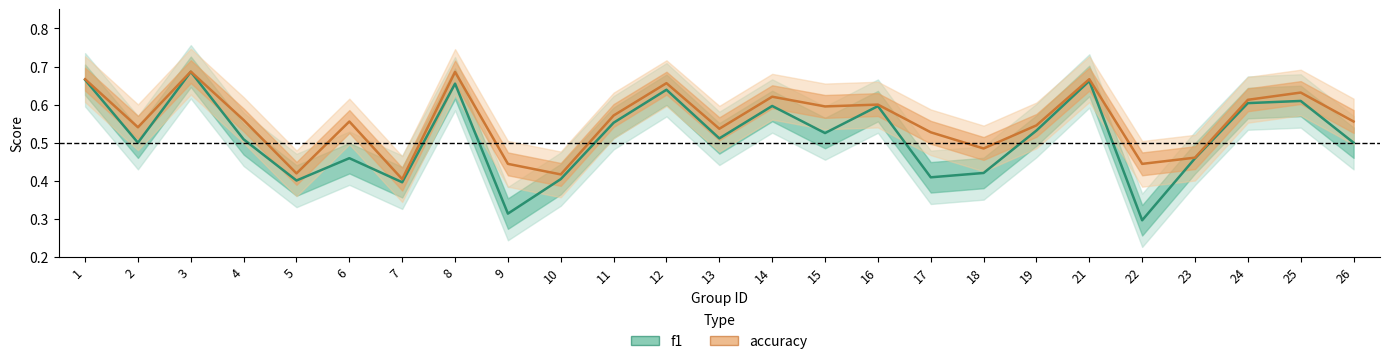

Does the chart have visible grid lines?

No